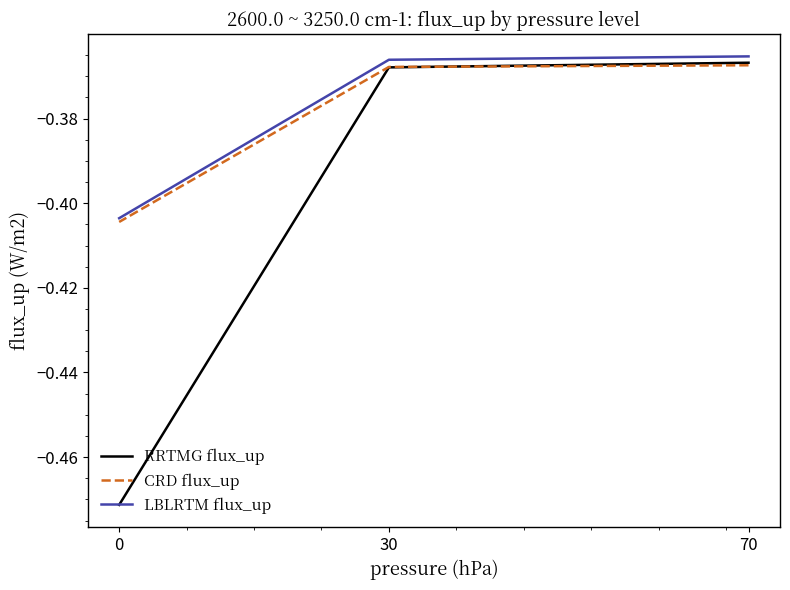

Which category has the highest value in the CRD flux_up series?

70